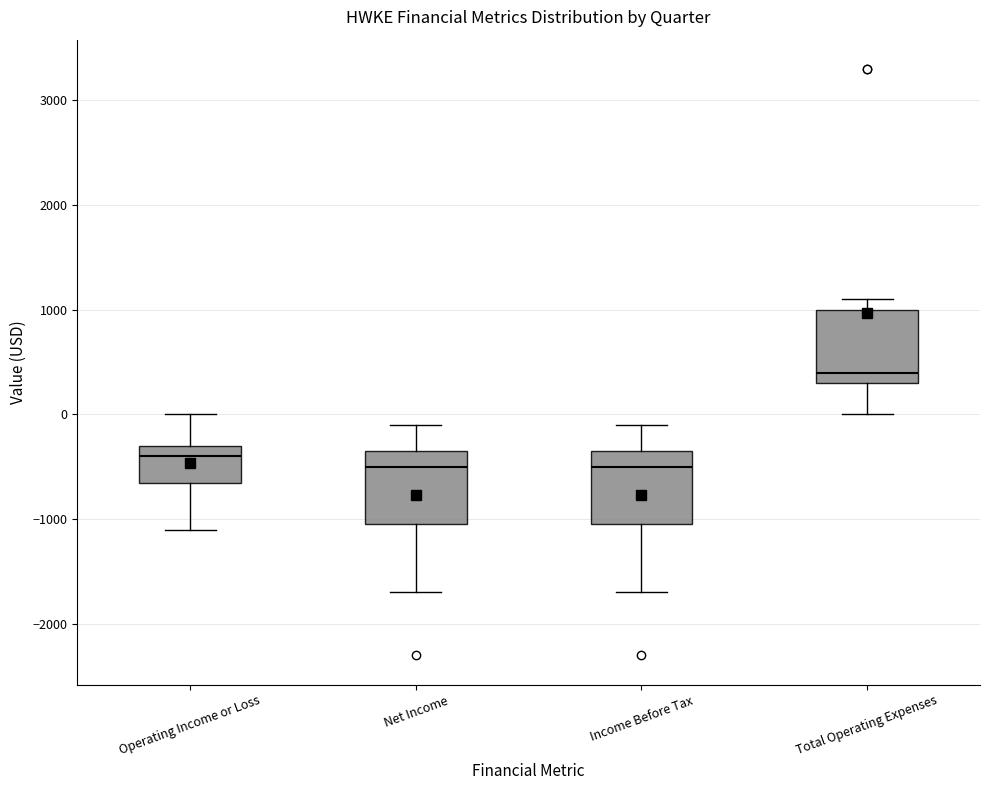

Reading left to right, read every box against the y-axis: the position of its median line, the range the box covers, and the ends of its whiskers. The values are not printed on the chart, so give them approximately, as read against the axis.

Operating Income or Loss: median -400, box -600 to -300, whiskers -1100 to 0
Net Income: median -500, box -1000 to -300, whiskers -1700 to -100
Income Before Tax: median -500, box -1000 to -300, whiskers -1700 to -100
Total Operating Expenses: median 400, box 300 to 1000, whiskers 0 to 1100